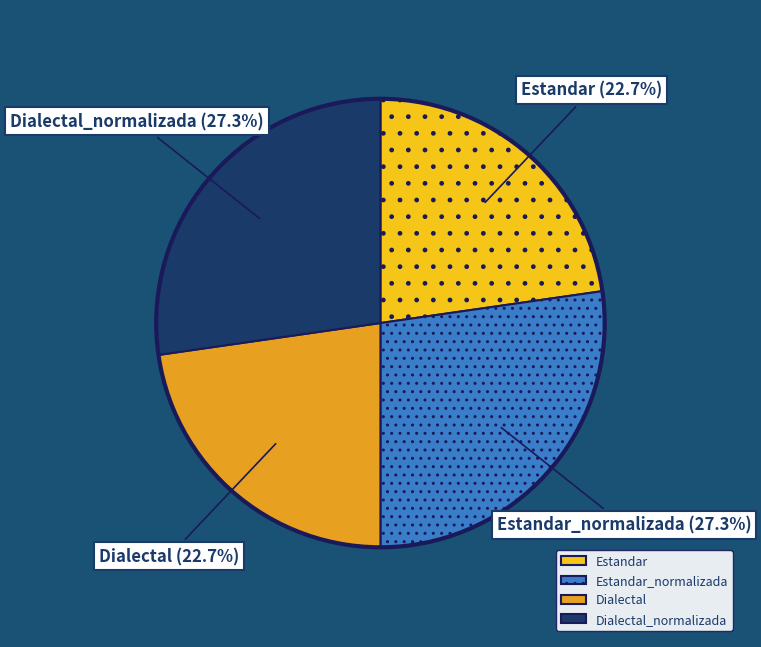

True or false: Dialectal_normalizada accounts for 40% of the total.

False